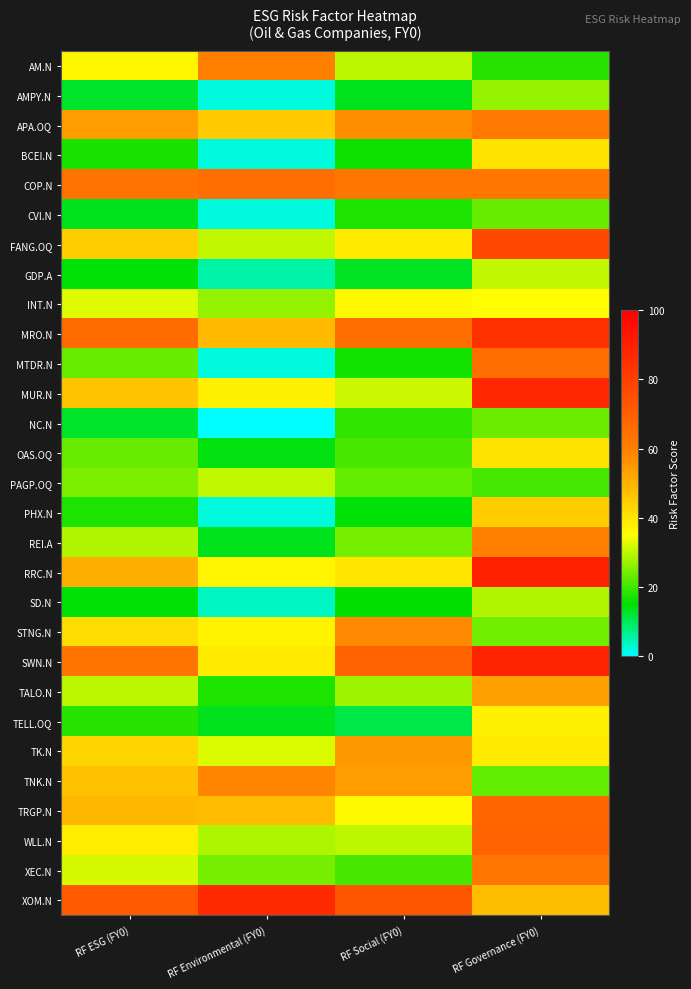

Reading left to right, transcribe all the data shown in this chart.

AM.N: RF ESG (FY0)=36.5	RF Environmental (FY0)=60.1	RF Social (FY0)=30.0	RF Governance (FY0)=18.2
AMPY.N: RF ESG (FY0)=12.7	RF Environmental (FY0)=2.0	RF Social (FY0)=13.5	RF Governance (FY0)=26.8
APA.OQ: RF ESG (FY0)=54.0	RF Environmental (FY0)=45.0	RF Social (FY0)=57.2	RF Governance (FY0)=61.7
BCEI.N: RF ESG (FY0)=16.9	RF Environmental (FY0)=2.0	RF Social (FY0)=16.1	RF Governance (FY0)=40.3
COP.N: RF ESG (FY0)=63.7	RF Environmental (FY0)=65.4	RF Social (FY0)=62.7	RF Governance (FY0)=62.8
CVI.N: RF ESG (FY0)=13.5	RF Environmental (FY0)=2.0	RF Social (FY0)=17.5	RF Governance (FY0)=23.3
FANG.OQ: RF ESG (FY0)=44.9	RF Environmental (FY0)=30.4	RF Social (FY0)=38.7	RF Governance (FY0)=77.2
GDP.A: RF ESG (FY0)=14.5	RF Environmental (FY0)=5.4	RF Social (FY0)=13.3	RF Governance (FY0)=30.1
INT.N: RF ESG (FY0)=32.7	RF Environmental (FY0)=26.7	RF Social (FY0)=36.2	RF Governance (FY0)=35.3
MRO.N: RF ESG (FY0)=66.1	RF Environmental (FY0)=48.6	RF Social (FY0)=65.4	RF Governance (FY0)=84.1
MTDR.N: RF ESG (FY0)=23.0	RF Environmental (FY0)=2.0	RF Social (FY0)=16.6	RF Governance (FY0)=65.3
MUR.N: RF ESG (FY0)=46.8	RF Environmental (FY0)=38.2	RF Social (FY0)=31.0	RF Governance (FY0)=87.4
NC.N: RF ESG (FY0)=12.5	RF Environmental (FY0)=0.0	RF Social (FY0)=19.1	RF Governance (FY0)=23.7
OAS.OQ: RF ESG (FY0)=23.2	RF Environmental (FY0)=14.1	RF Social (FY0)=20.9	RF Governance (FY0)=40.5
PAGP.OQ: RF ESG (FY0)=24.6	RF Environmental (FY0)=30.5	RF Social (FY0)=22.9	RF Governance (FY0)=20.3
PHX.N: RF ESG (FY0)=17.4	RF Environmental (FY0)=2.0	RF Social (FY0)=14.7	RF Governance (FY0)=44.9
REI.A: RF ESG (FY0)=29.0	RF Environmental (FY0)=13.5	RF Social (FY0)=24.3	RF Governance (FY0)=60.0
RRC.N: RF ESG (FY0)=50.6	RF Environmental (FY0)=37.0	RF Social (FY0)=40.0	RF Governance (FY0)=89.5
SD.N: RF ESG (FY0)=14.6	RF Environmental (FY0)=3.7	RF Social (FY0)=15.6	RF Governance (FY0)=28.9
STNG.N: RF ESG (FY0)=41.8	RF Environmental (FY0)=37.1	RF Social (FY0)=58.0	RF Governance (FY0)=24.1
SWN.N: RF ESG (FY0)=63.1	RF Environmental (FY0)=39.0	RF Social (FY0)=68.6	RF Governance (FY0)=88.5
TALO.N: RF ESG (FY0)=30.0	RF Environmental (FY0)=17.4	RF Social (FY0)=27.5	RF Governance (FY0)=53.2
TELL.OQ: RF ESG (FY0)=18.1	RF Environmental (FY0)=13.4	RF Social (FY0)=10.7	RF Governance (FY0)=38.1
TK.N: RF ESG (FY0)=43.1	RF Environmental (FY0)=32.2	RF Social (FY0)=54.9	RF Governance (FY0)=38.9
TNK.N: RF ESG (FY0)=47.0	RF Environmental (FY0)=58.7	RF Social (FY0)=54.1	RF Governance (FY0)=23.0
TRGP.N: RF ESG (FY0)=49.0	RF Environmental (FY0)=48.2	RF Social (FY0)=36.3	RF Governance (FY0)=67.9
WLL.N: RF ESG (FY0)=38.6	RF Environmental (FY0)=28.7	RF Social (FY0)=30.1	RF Governance (FY0)=68.5
XEC.N: RF ESG (FY0)=31.9	RF Environmental (FY0)=24.5	RF Social (FY0)=20.8	RF Governance (FY0)=62.7
XOM.N: RF ESG (FY0)=71.6	RF Environmental (FY0)=86.5	RF Social (FY0)=72.7	RF Governance (FY0)=47.7